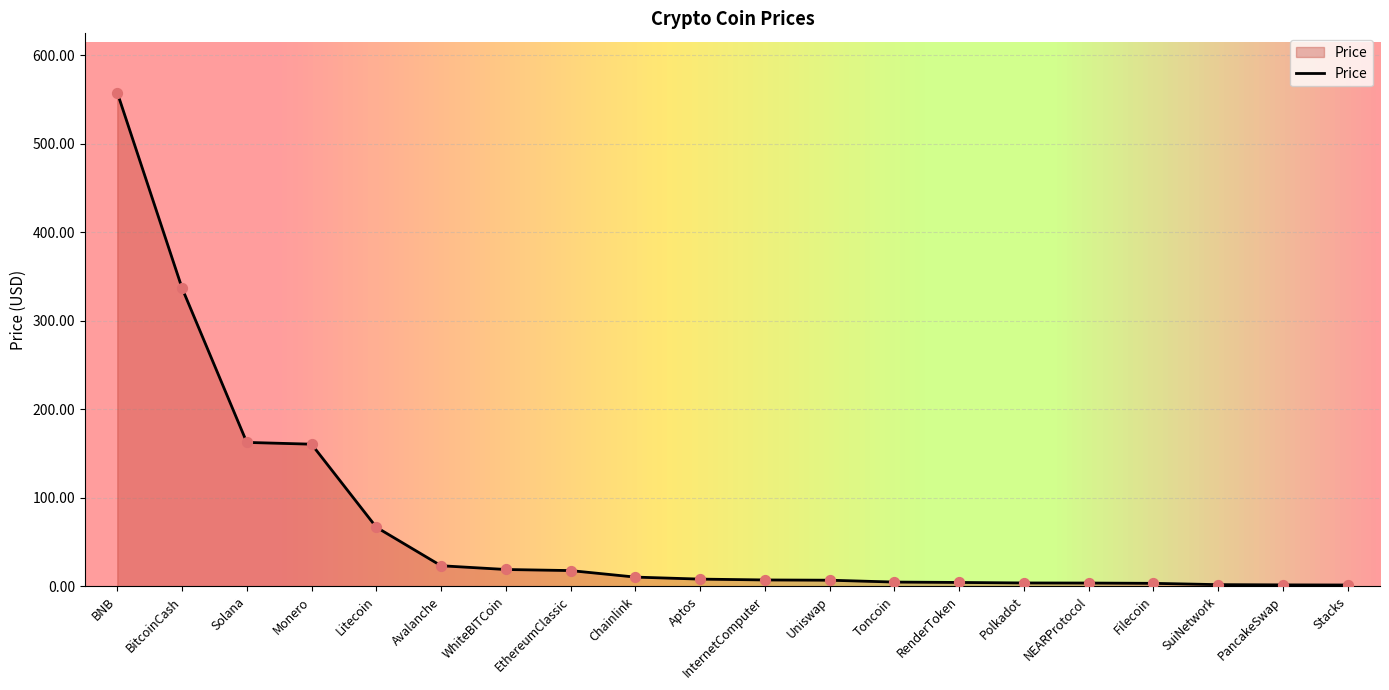

Approximately how many times larger is the value at PancakeSwap compared to Filecoin?

0.5